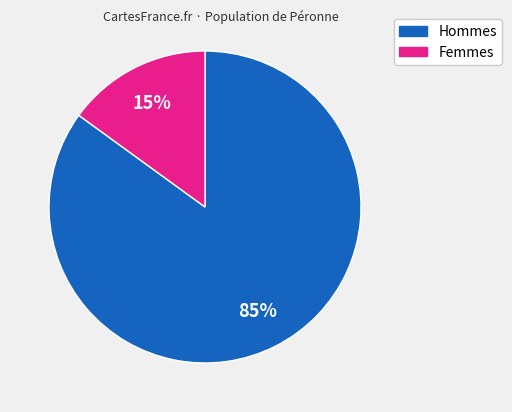

Is there a majority slice in this chart?

Yes